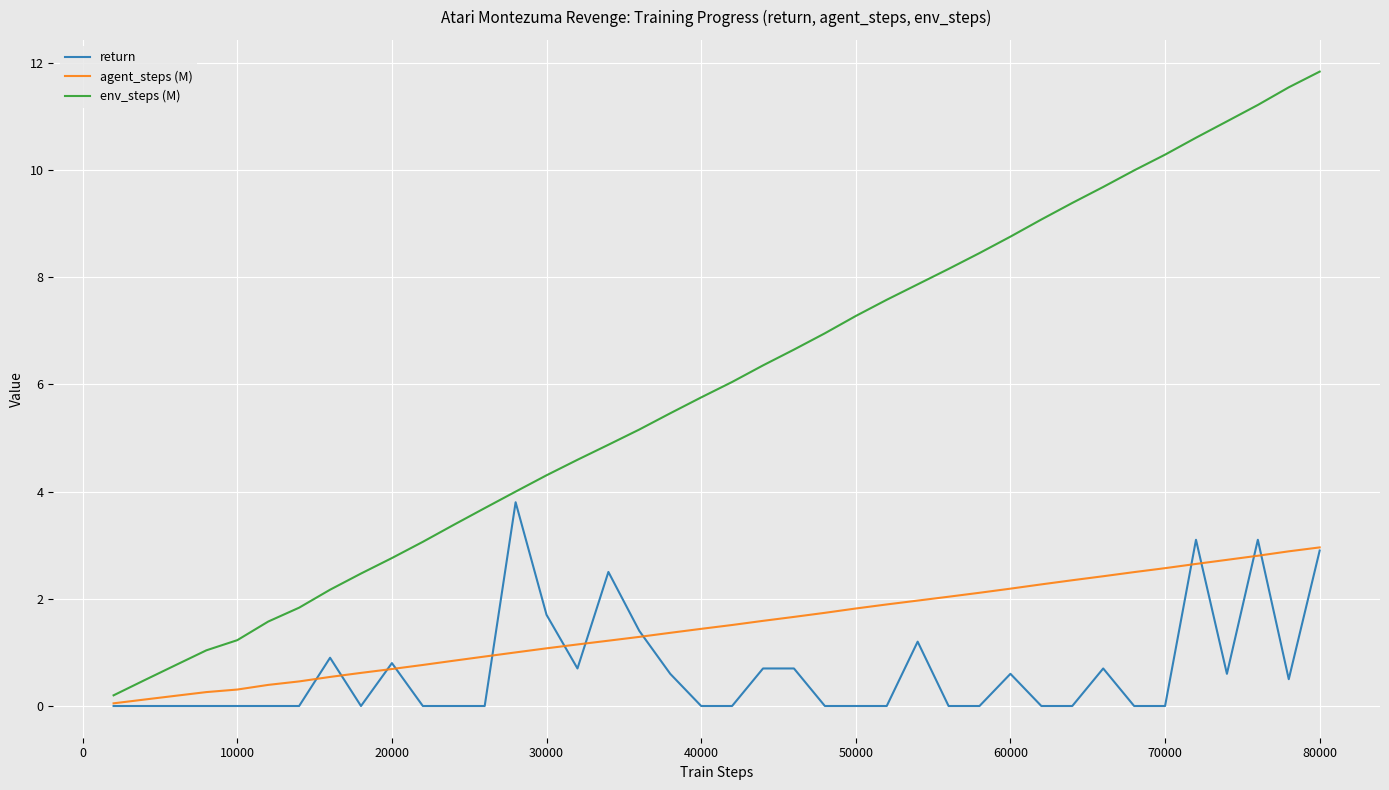

What is the highest value of the return series?

3.8